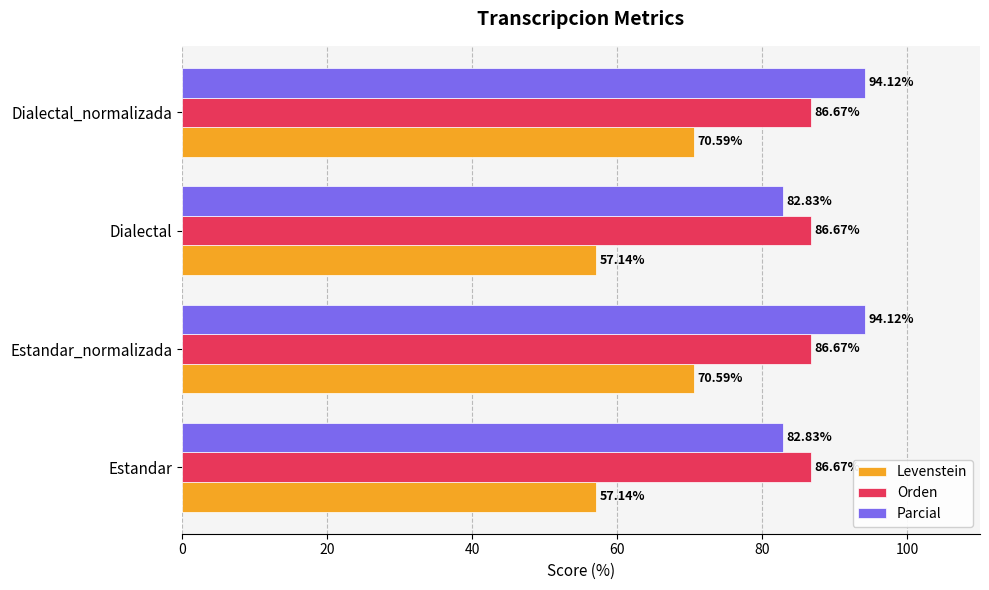

Is the value of Parcial at Dialectal_normalizada greater than the value of Orden at Estandar_normalizada?

Yes